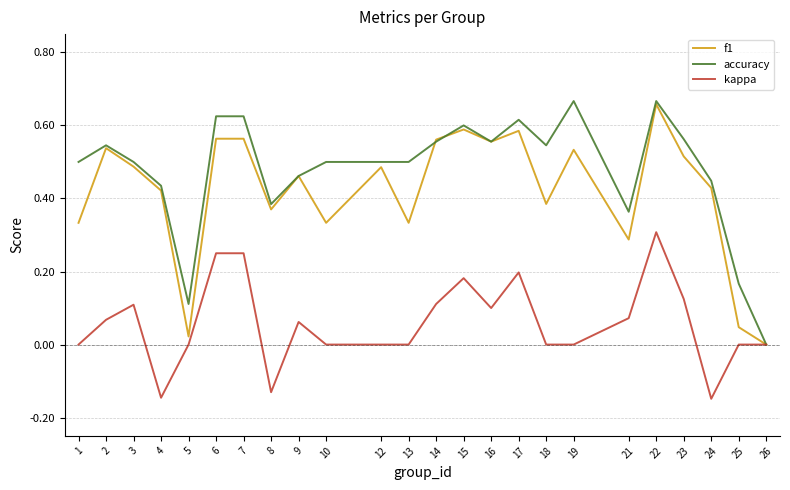

Which series has the largest total across all categories?

accuracy